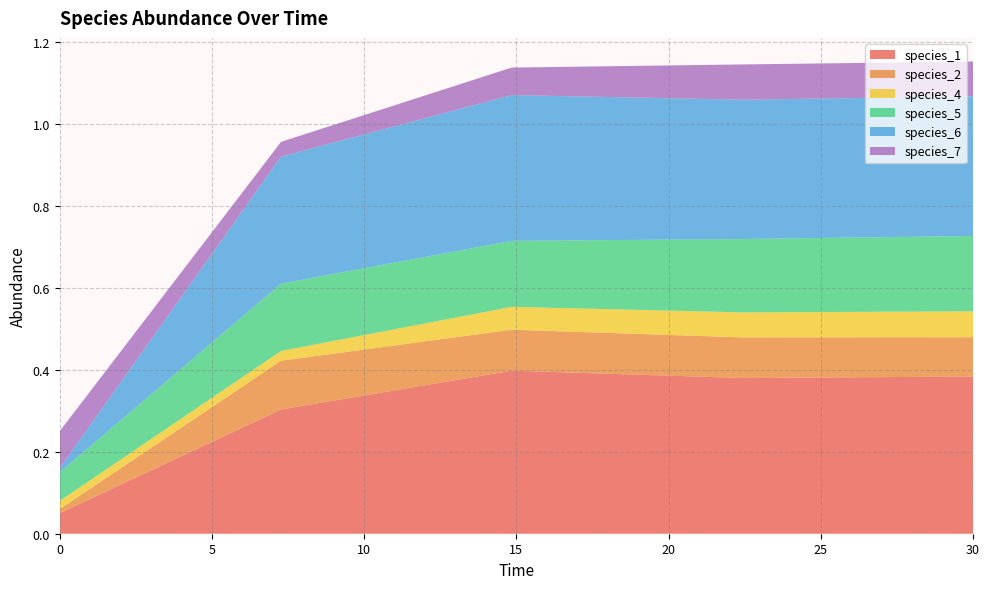

Reading left to right, transcribe all the data shown in this chart.

species_1: 0.0=0.1	7.272727272727273=0.3	14.84848484848485=0.4	22.424242424242426=0.4	30.0=0.4
species_2: 0.0=0.0	7.272727272727273=0.1	14.84848484848485=0.1	22.424242424242426=0.1	30.0=0.1
species_4: 0.0=0.0	7.272727272727273=0.0	14.84848484848485=0.1	22.424242424242426=0.1	30.0=0.1
species_5: 0.0=0.1	7.272727272727273=0.2	14.84848484848485=0.2	22.424242424242426=0.2	30.0=0.2
species_6: 0.0=0.0	7.272727272727273=0.3	14.84848484848485=0.4	22.424242424242426=0.3	30.0=0.3
species_7: 0.0=0.1	7.272727272727273=0.0	14.84848484848485=0.1	22.424242424242426=0.1	30.0=0.1